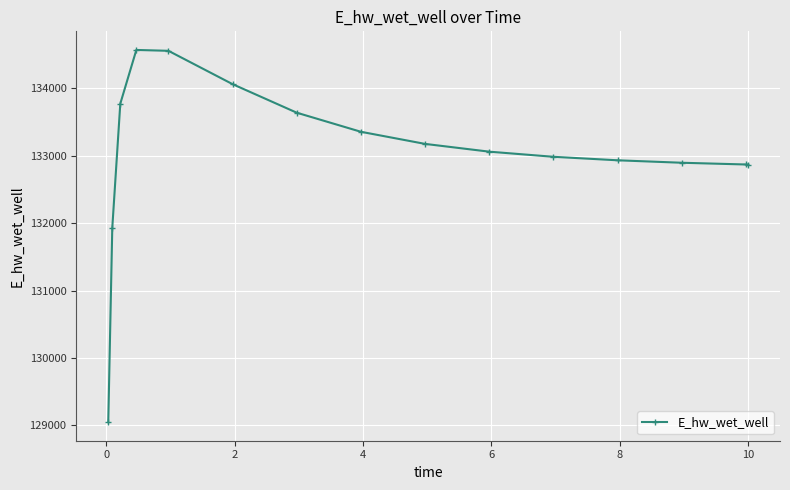

True or false: there are more than 2 points higher than both neighbors.

False